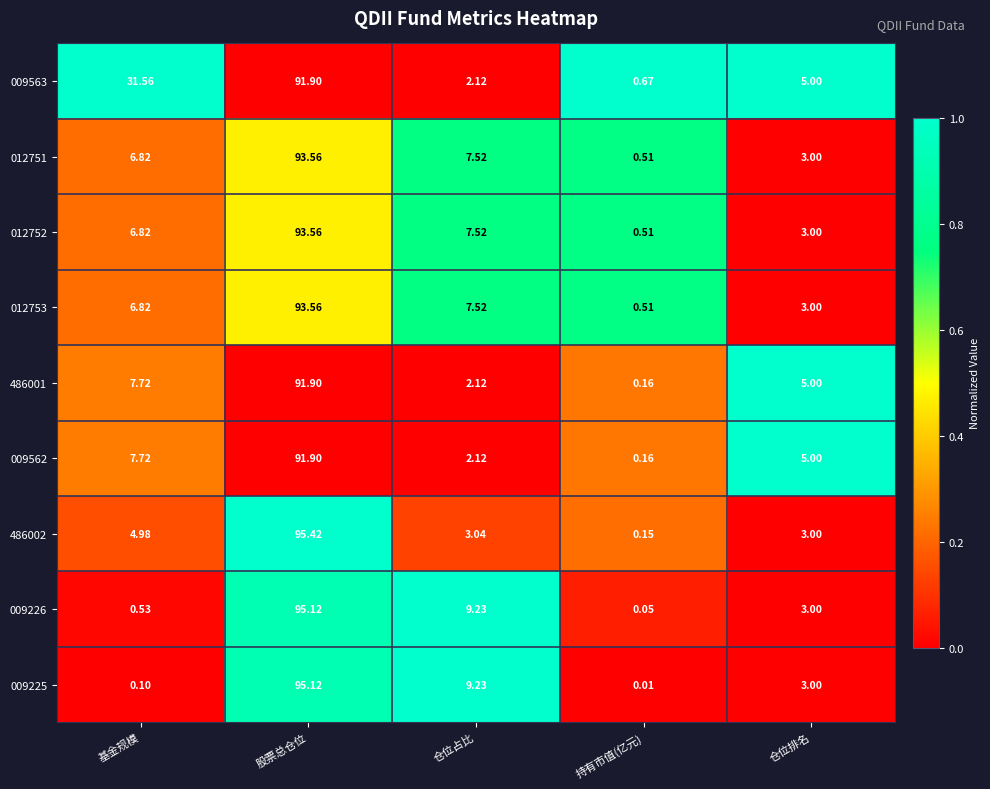

How many series are shown in this chart?

9